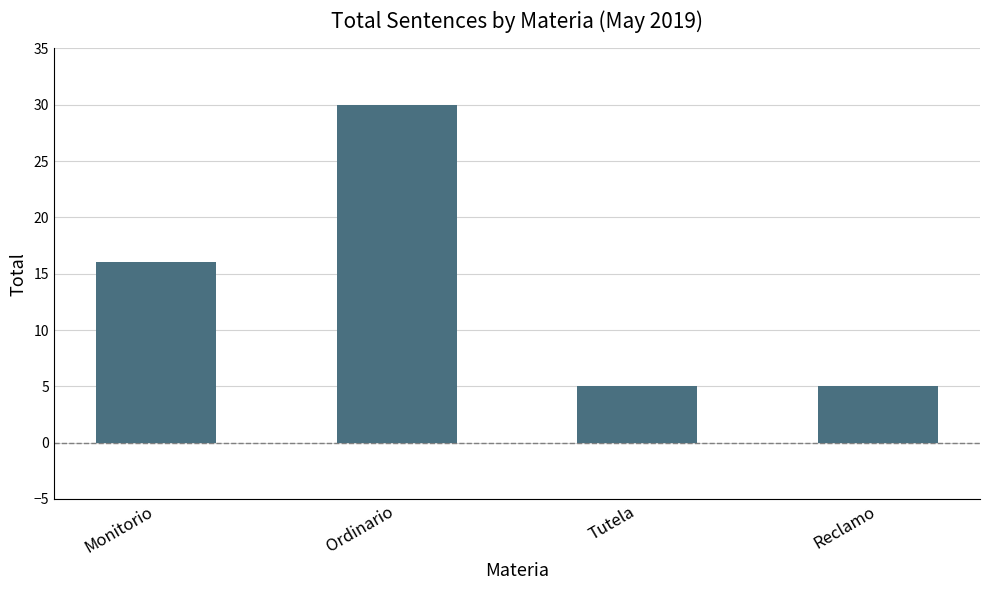

Which label corresponds to the largest value in the chart?

Ordinario